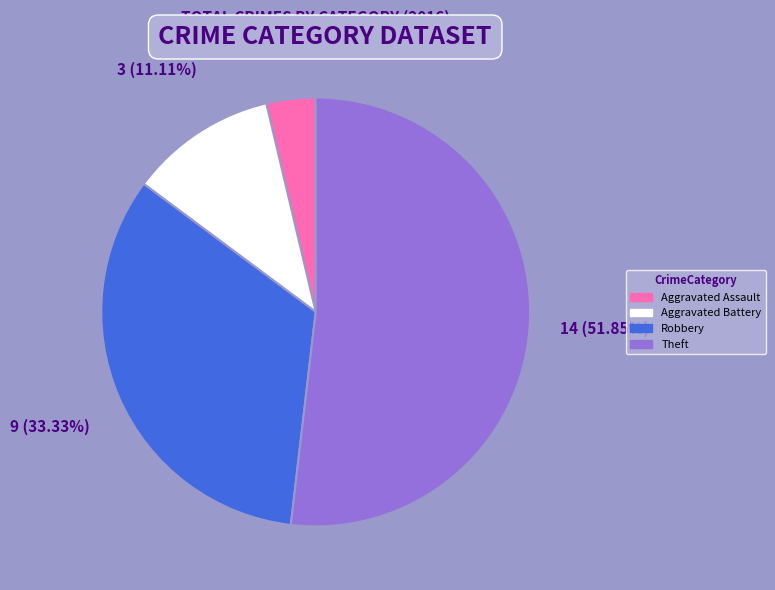

Between Robbery and Theft, which is larger?

Theft